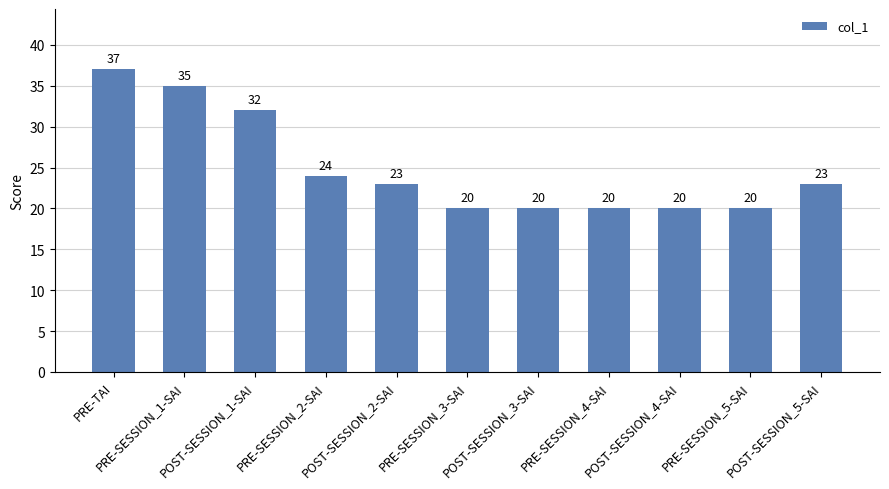

Count the number of data series in this chart.

1